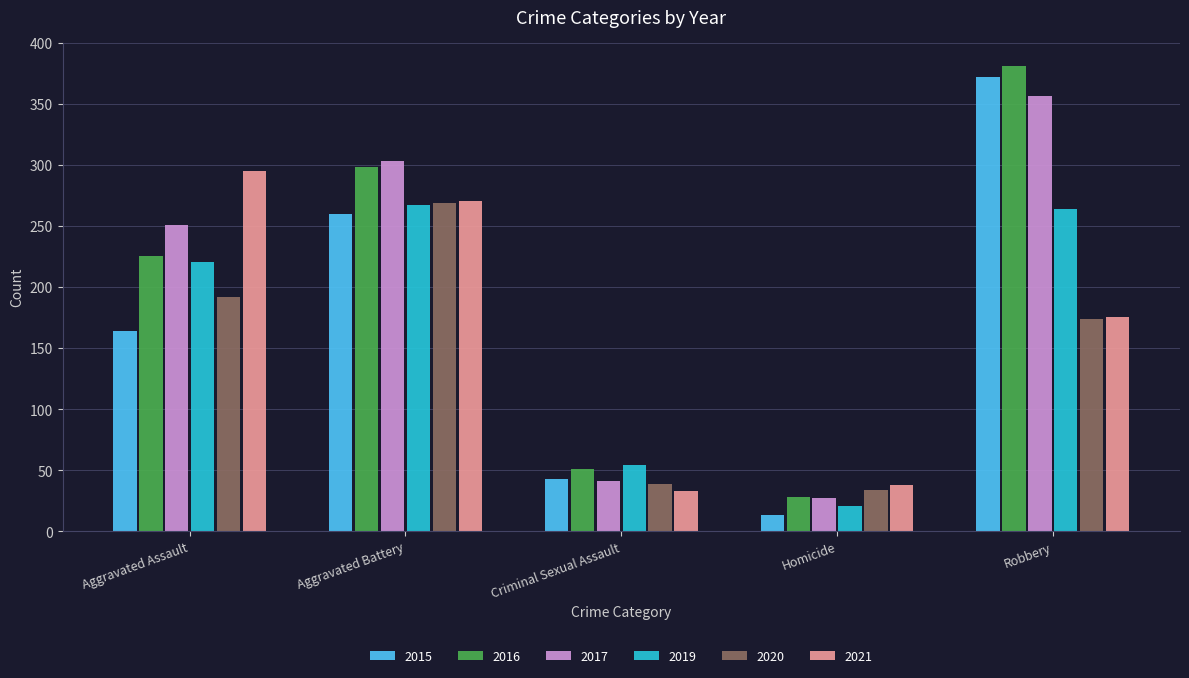

List the labels in order of 2016 value, largest first.

Robbery, Aggravated Battery, Aggravated Assault, Criminal Sexual Assault, Homicide